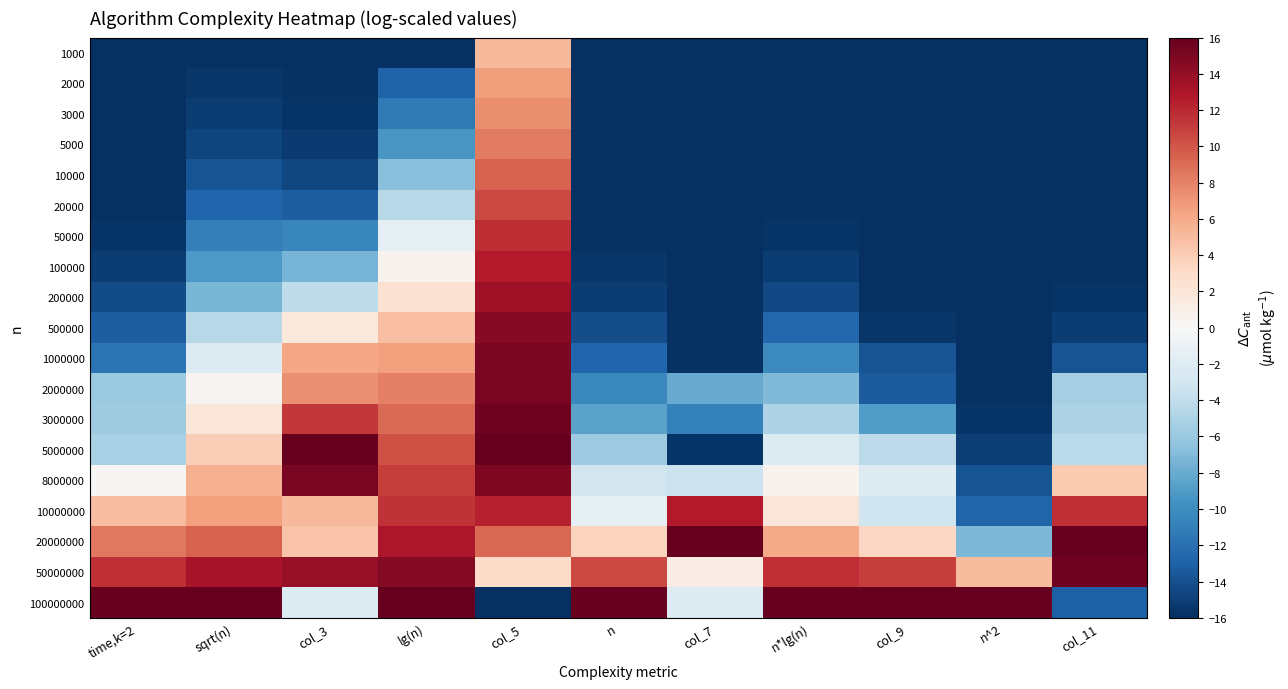

What is the smallest value displayed?

-16.0